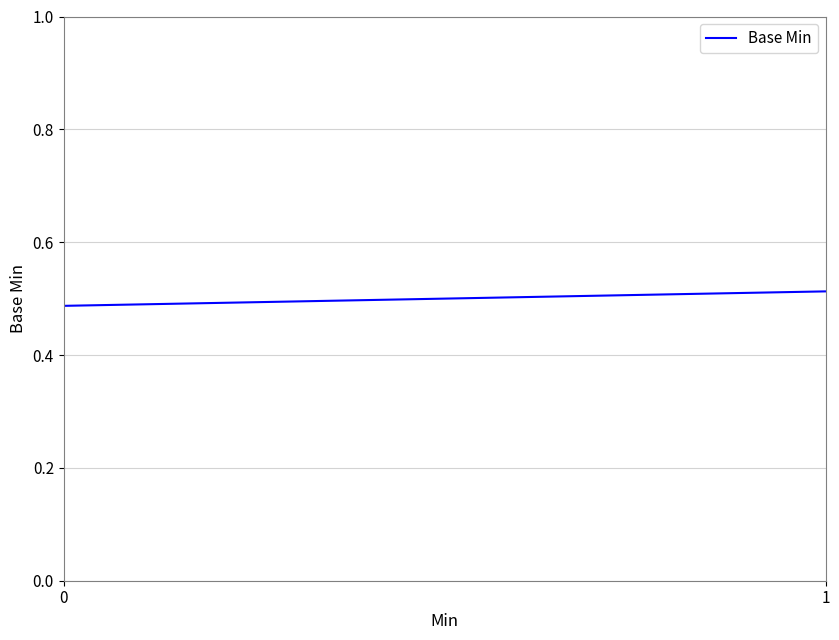

How many categories are shown in the chart?

2